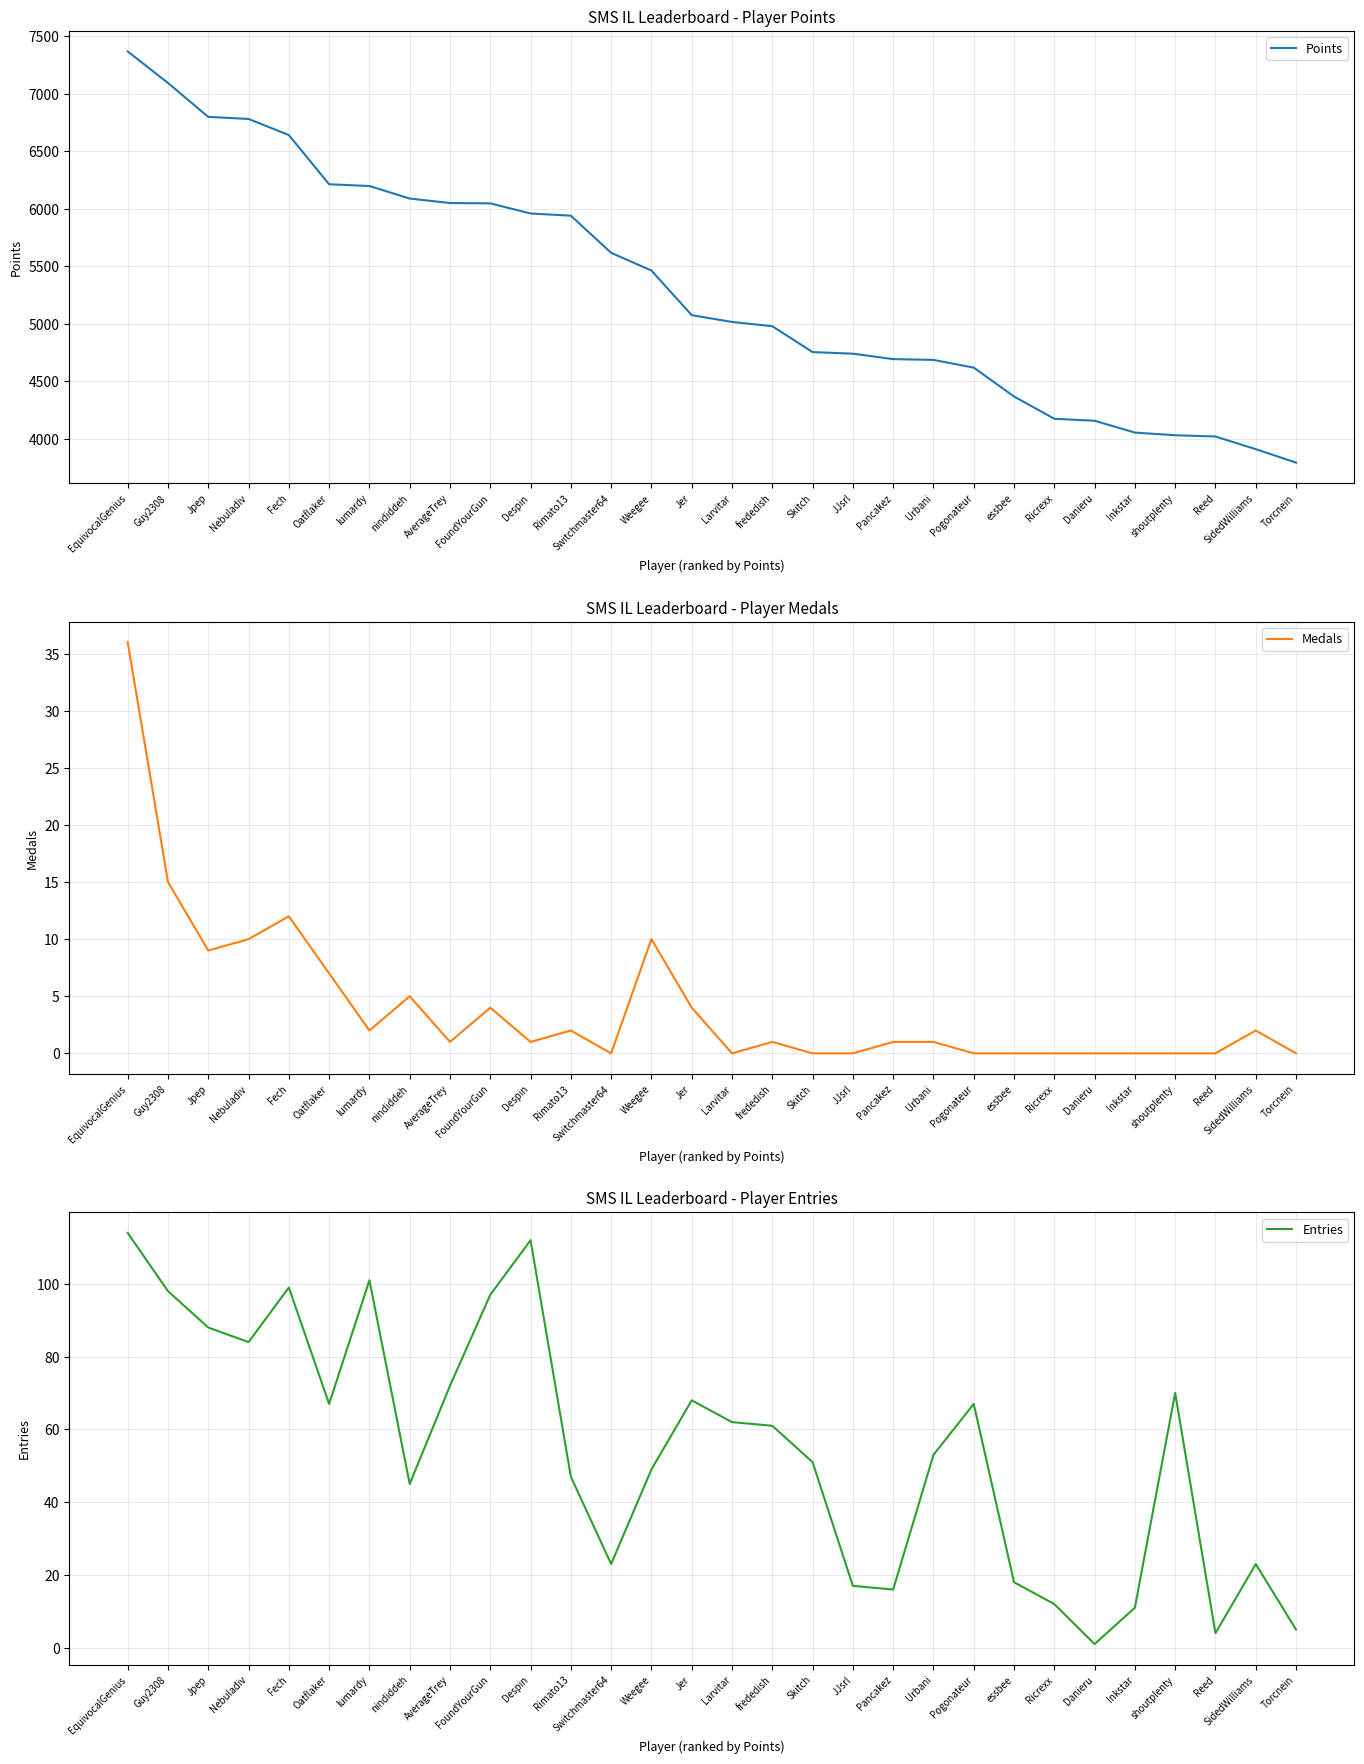

True or false: Medals and Entries cross at least once.

False